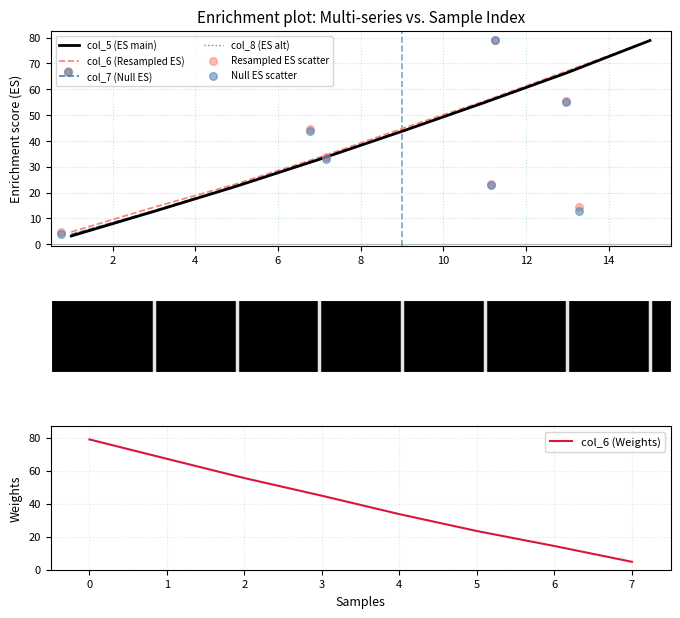

Which series has the widest spread of Y values?

col_5